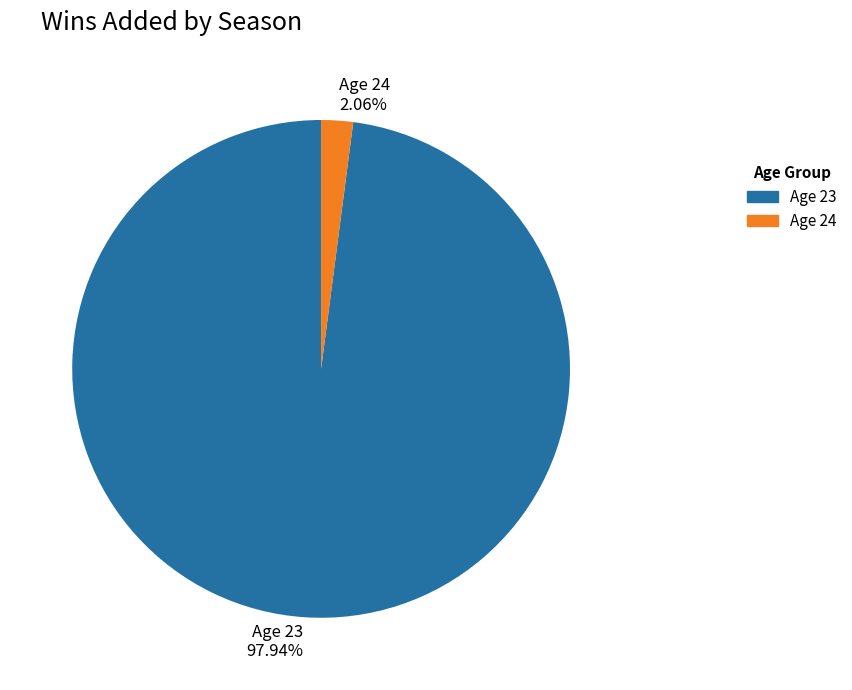

Rank the categories by value from lowest to highest.

Age 24, Age 23